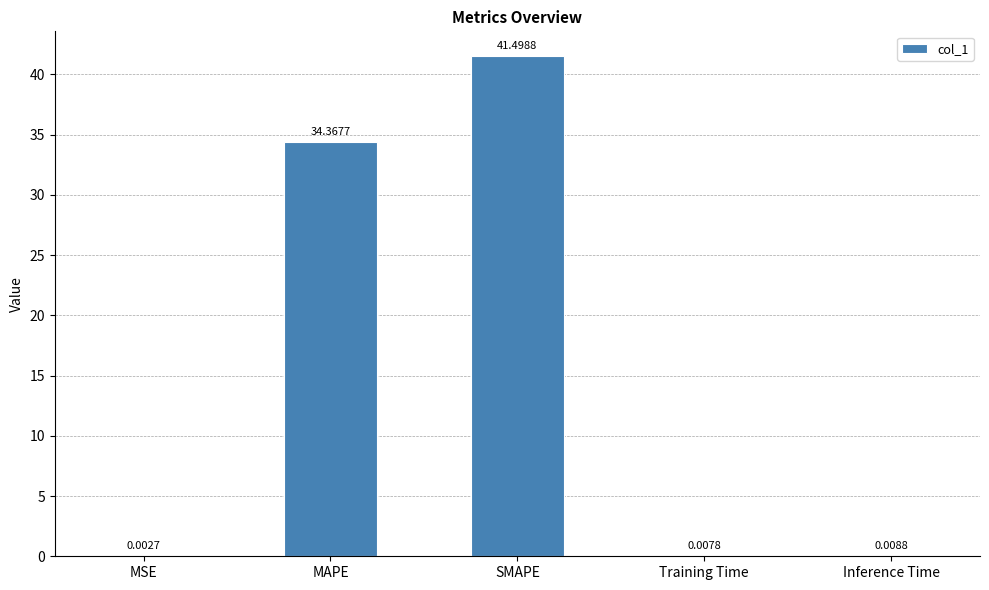

Where is the data nearest to the value 20?

MAPE